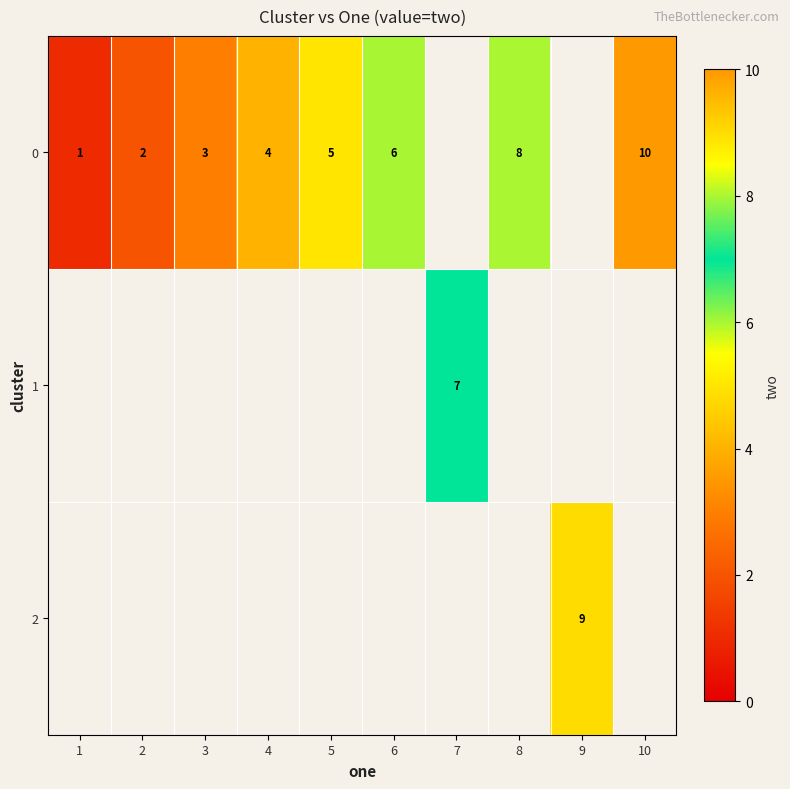

The value of 0 at 2 is 1. True or false?

False